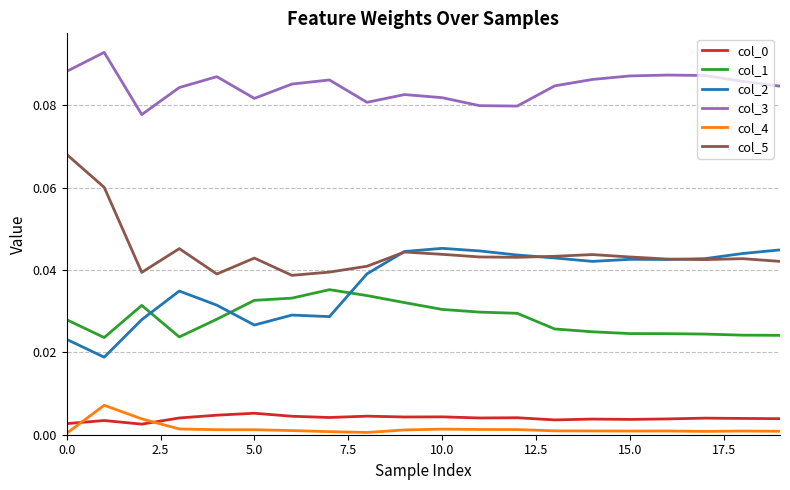

True or false: col_4 and col_1 intersect in this chart.

False